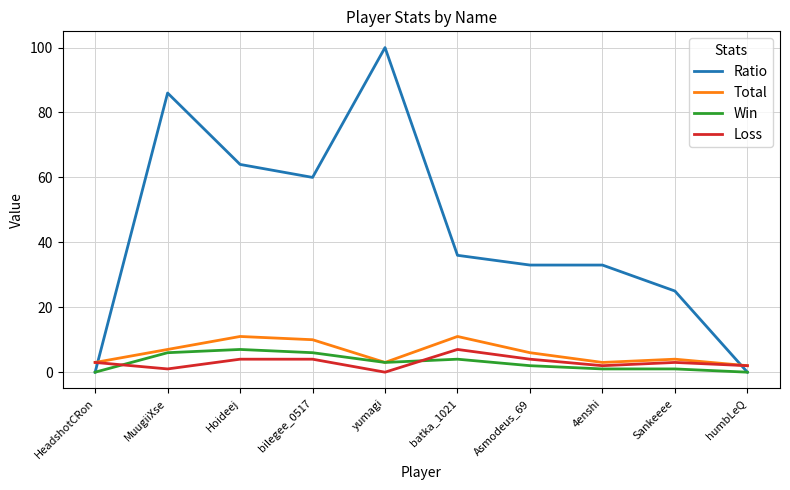

Which series has the largest range (max minus min)?

Ratio